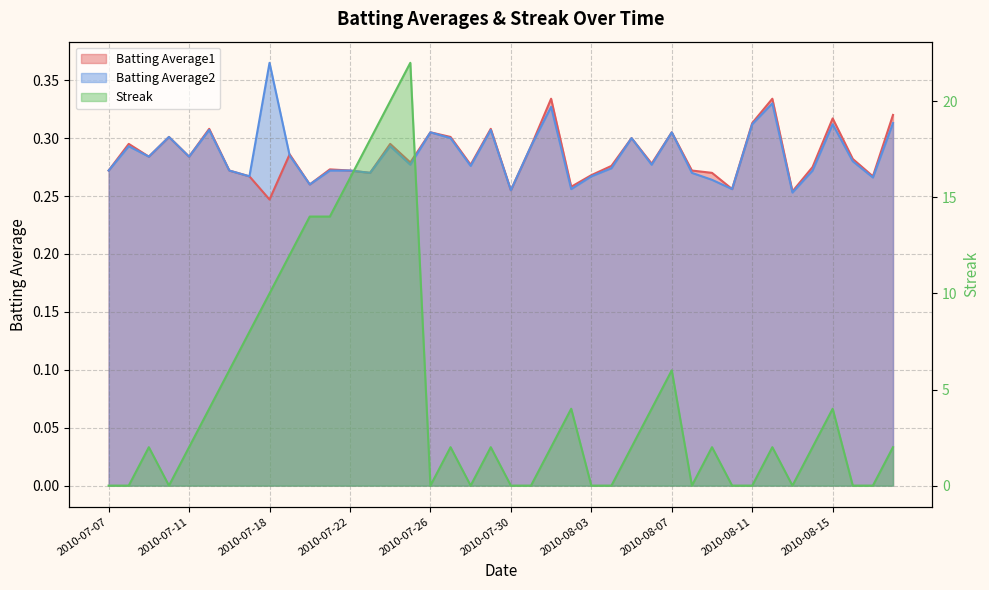

List the series in order of their peak value, highest first.

Streak, Batting Average2, Batting Average1